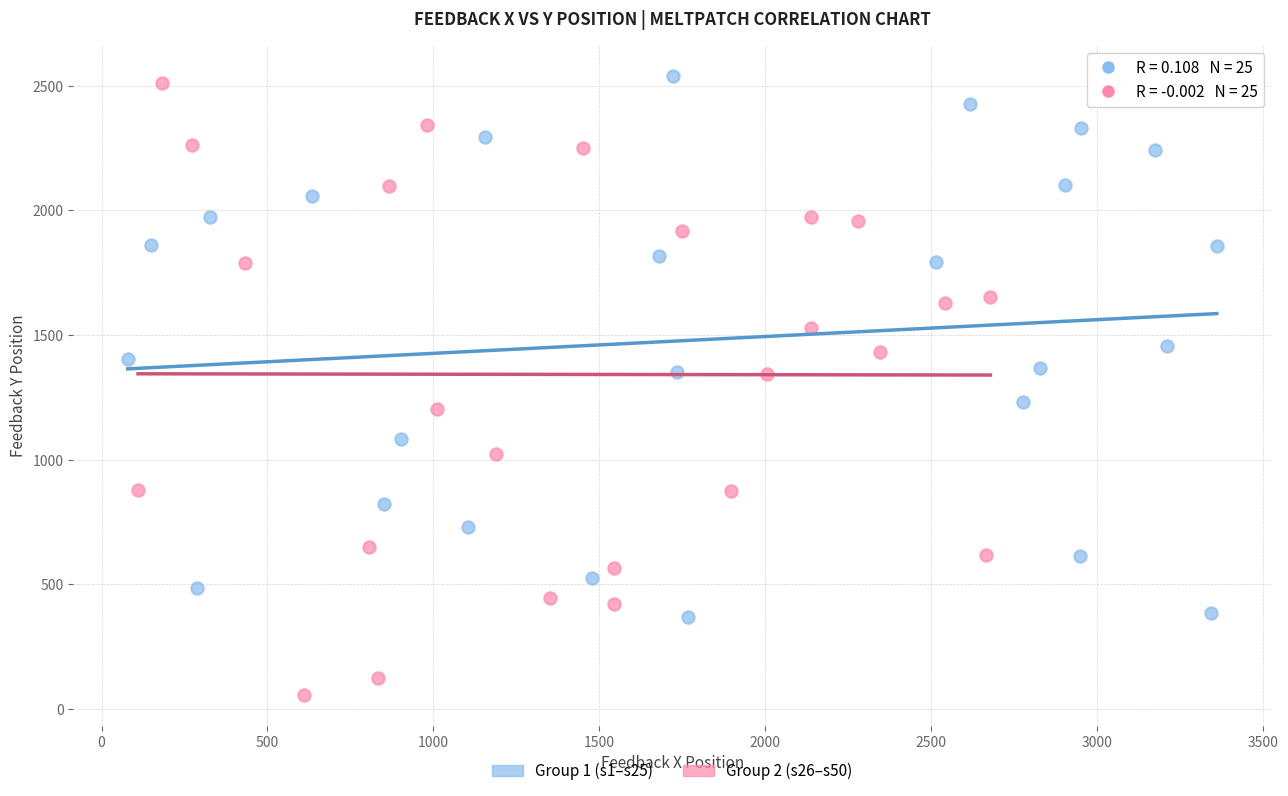

What are all the series names shown in the legend?

Group 1 (s1–s25), Group 2 (s26–s50)